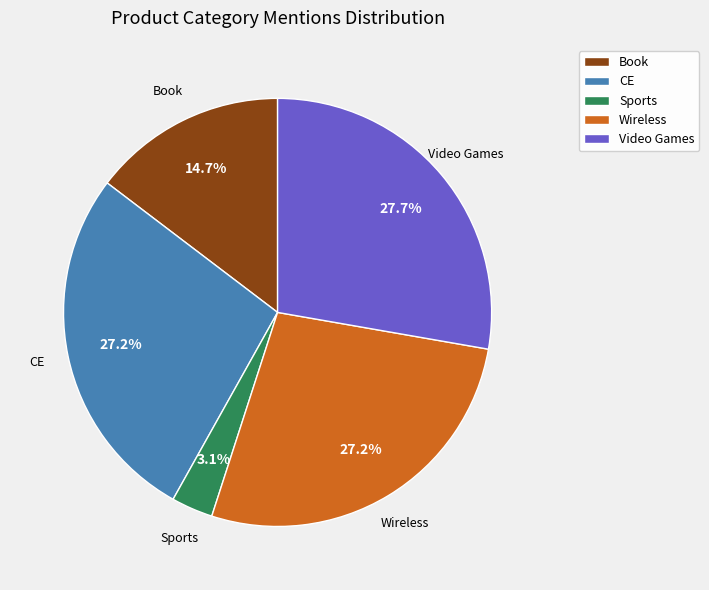

Do CE and Book together represent more than half of the pie?

No